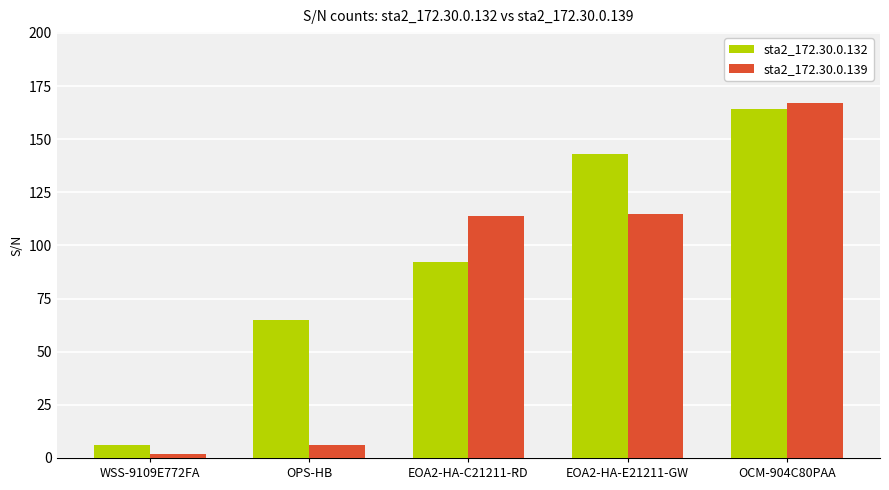

How many groups of bars are there?

5